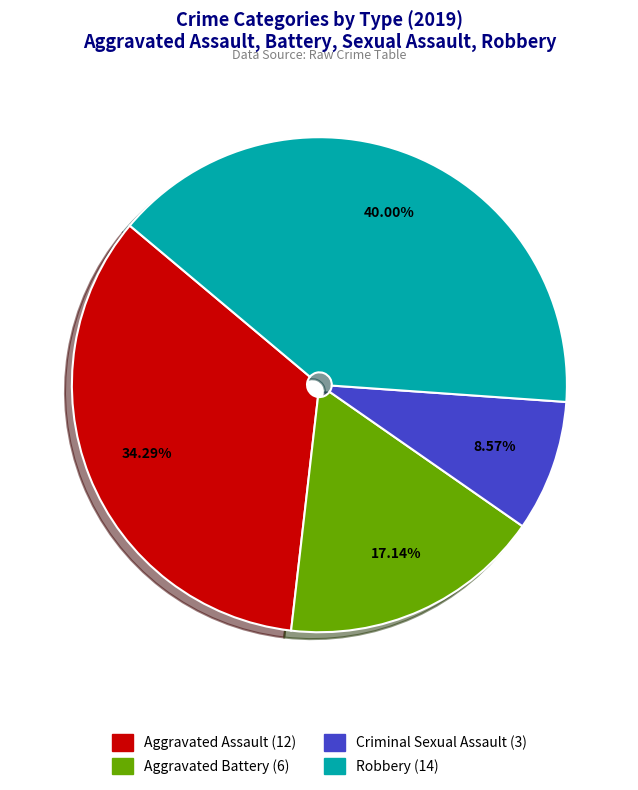

True or false: Robbery accounts for 40% of the total.

True